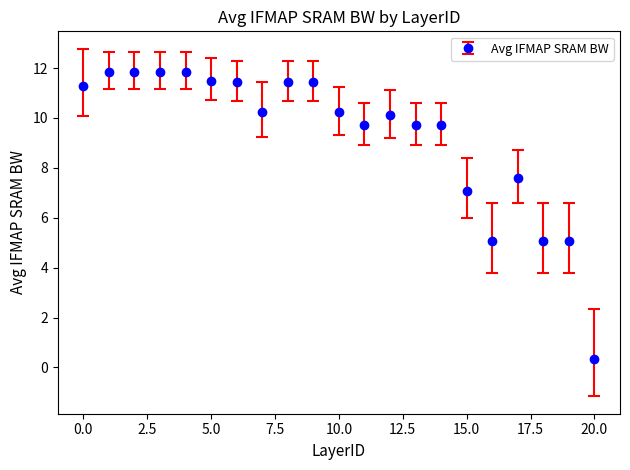

What is the value of the 1st point from the left?

11.3